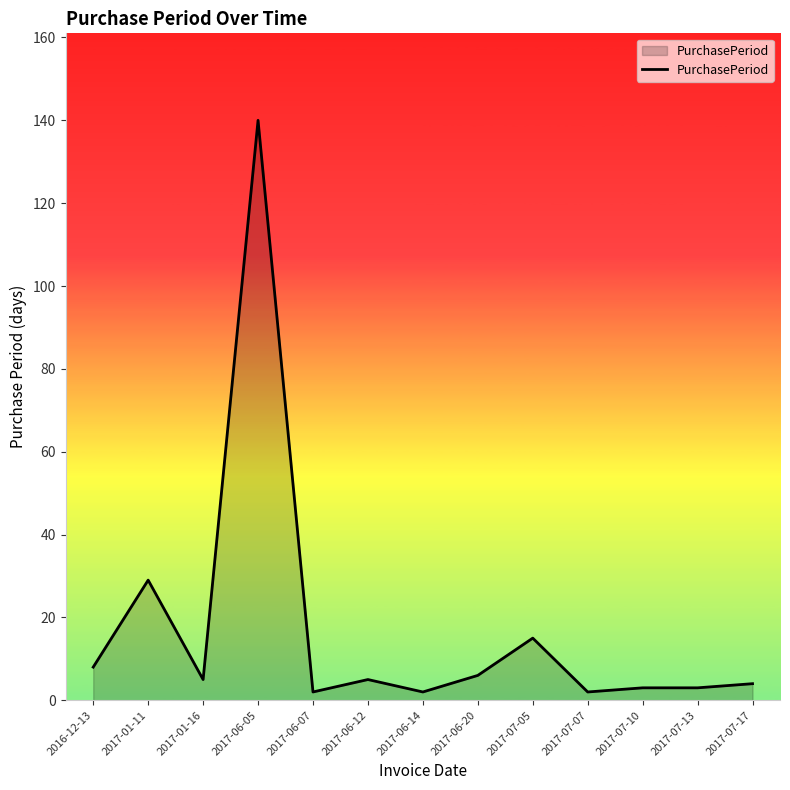

What is the difference between the values at 2017-06-07 and 2017-06-20?

4